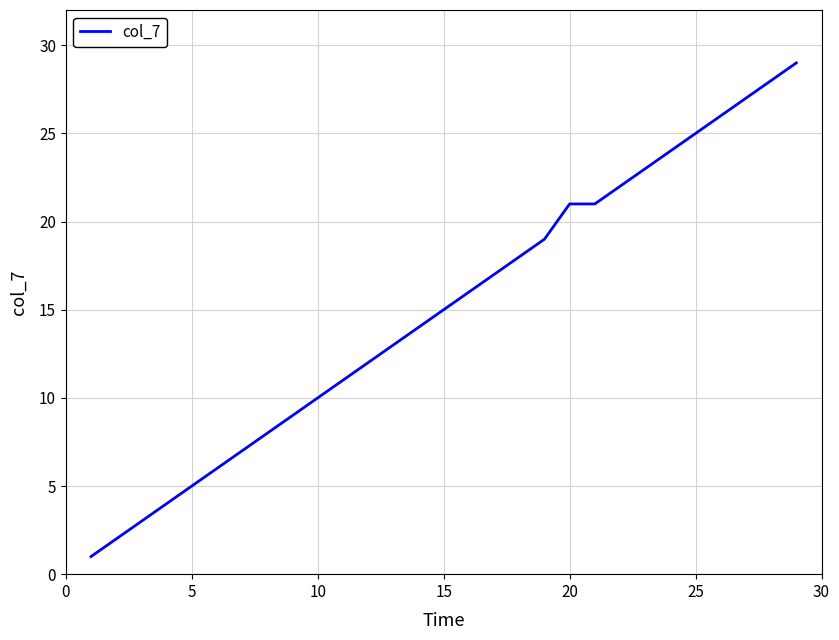

Reading right to left, what are all the values shown in this chart?

29	28	27	26	25	24	23	22	21	21	19	18	17	16	15	14	13	12	11	10	9	8	7	6	5	4	3	2	1